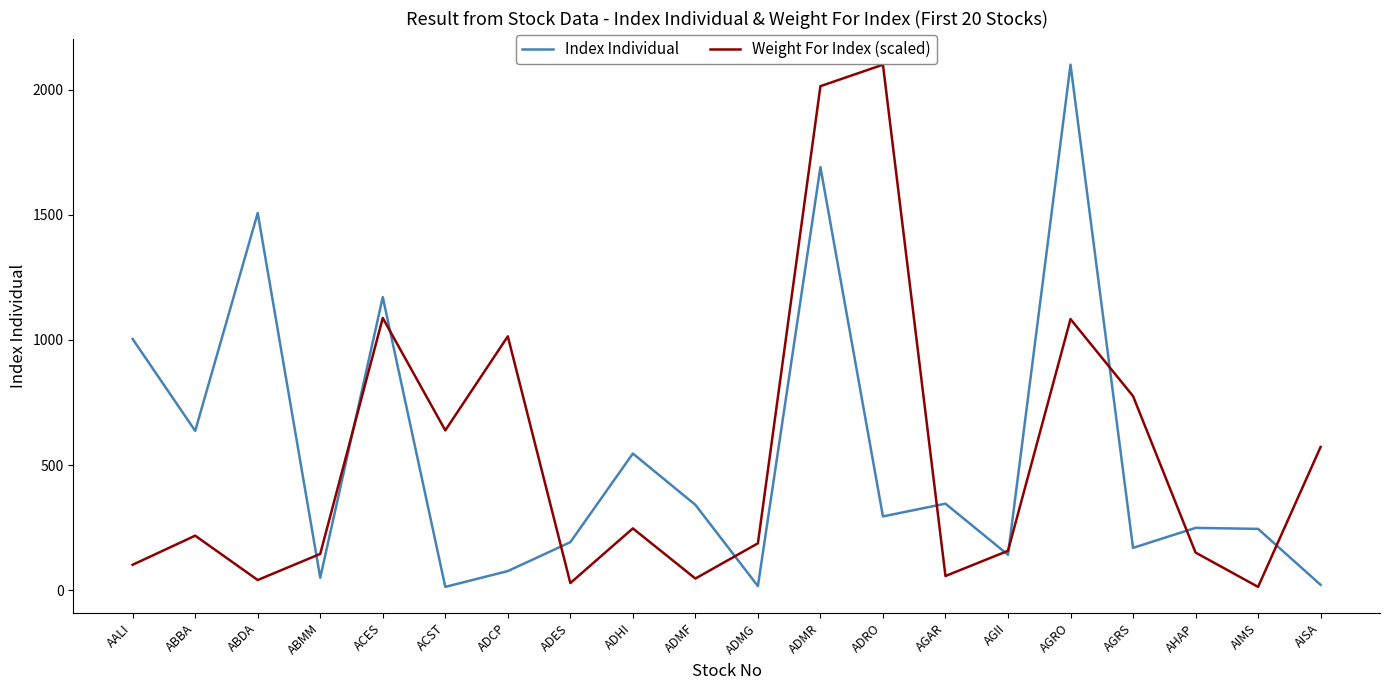

Rank the series at AIMS from lowest to highest value.

Weight For Index (scaled), Index Individual